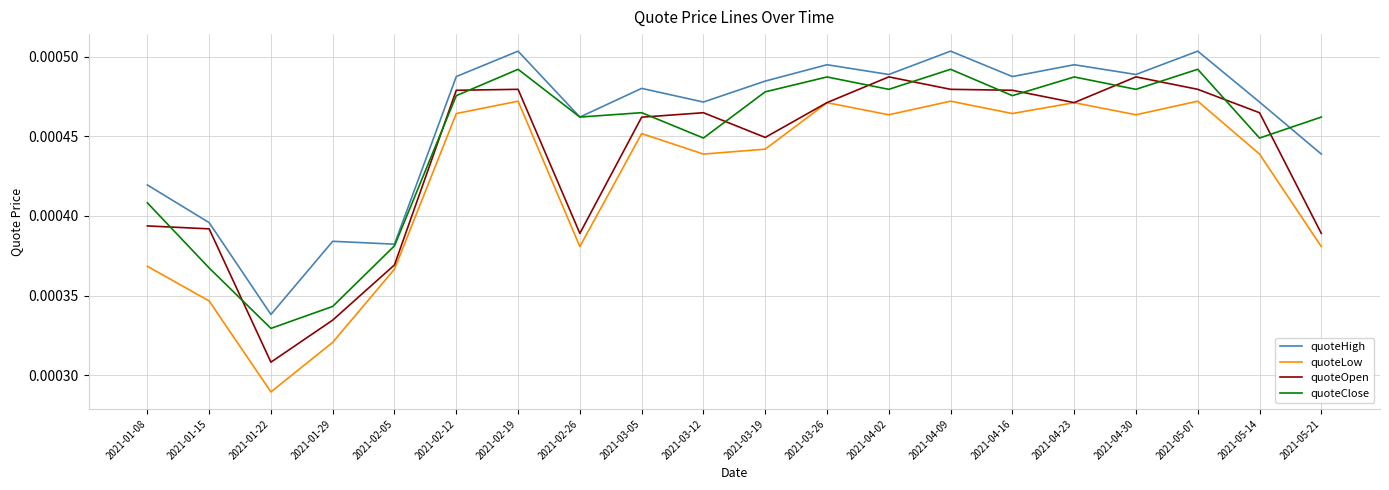

How many interior local peaks does the quoteLow series have?

6